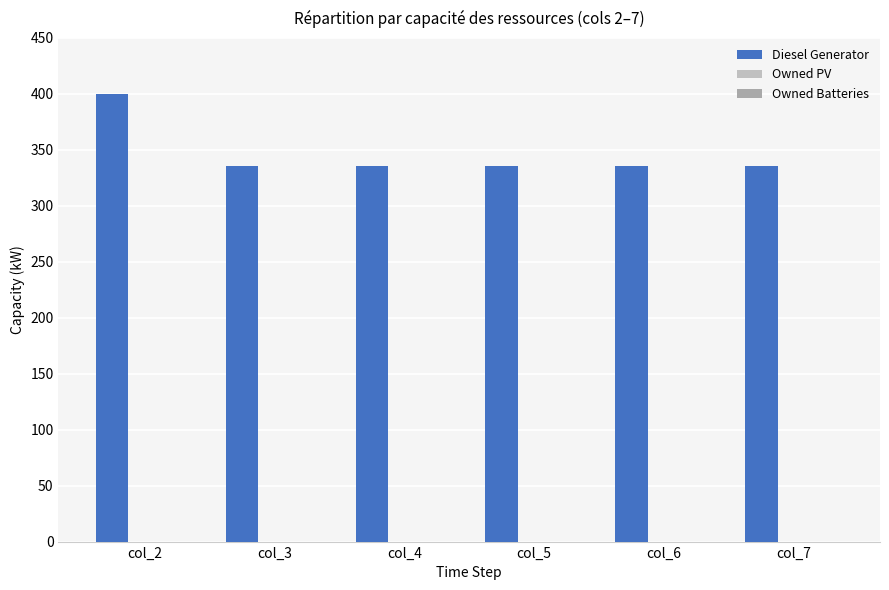

Are the bars horizontal?

No